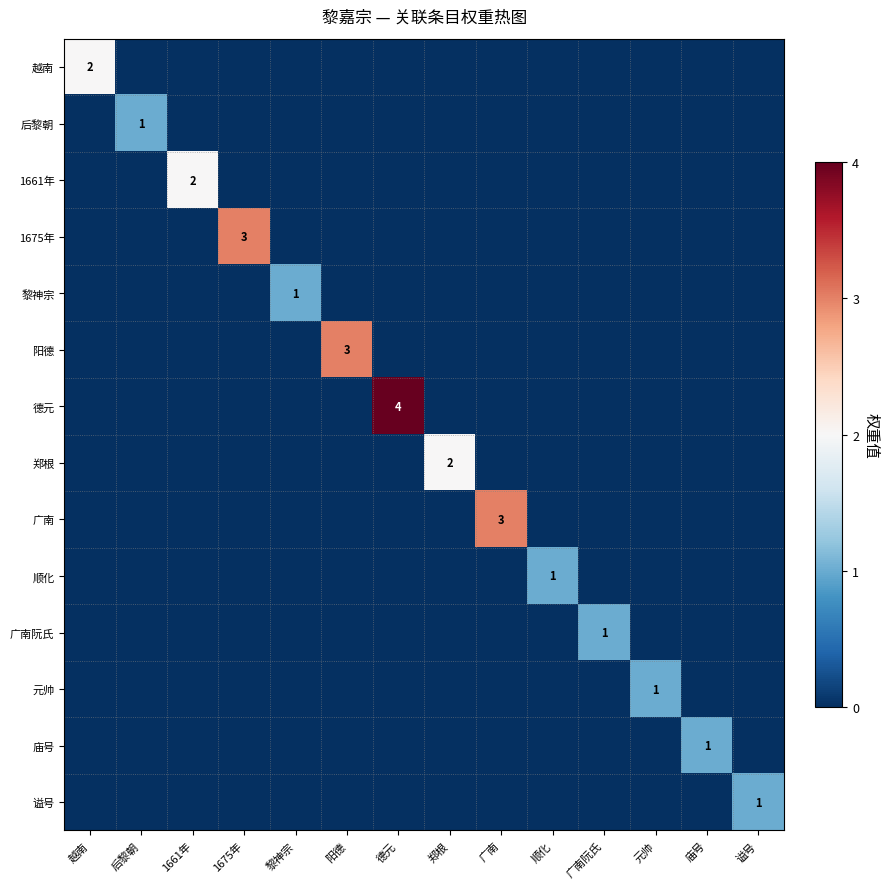

What is the spread (max minus min) of values at 元帅?

1